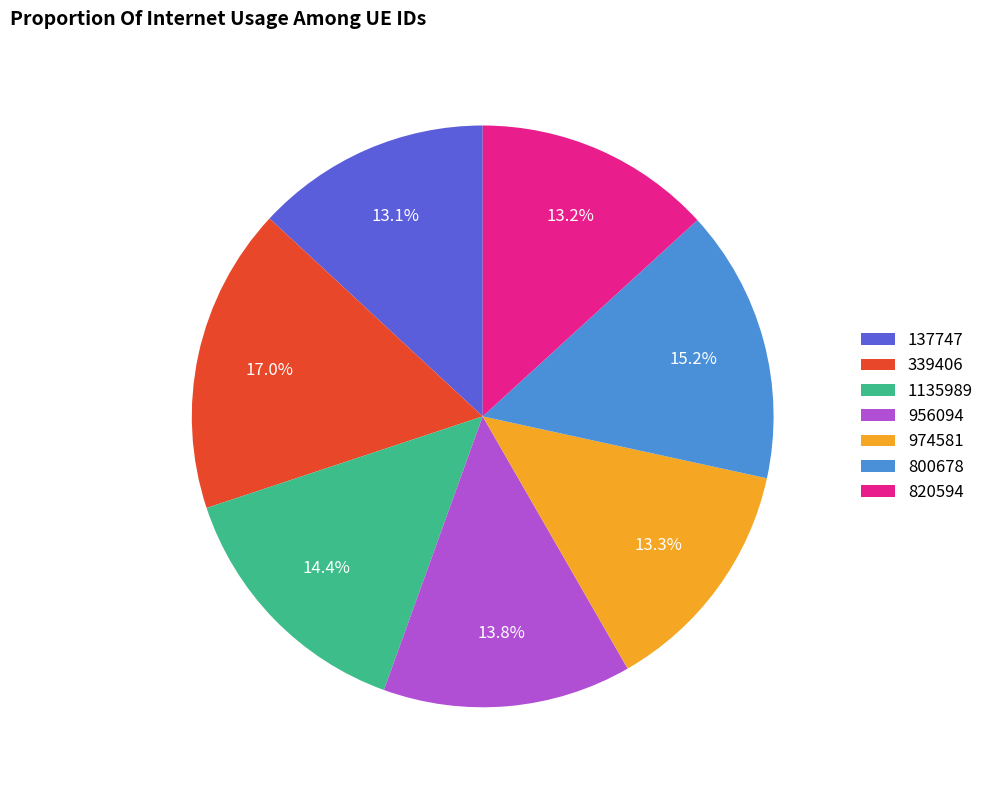

Combined, what portion of the pie is 800678 and 974581?

28.5%